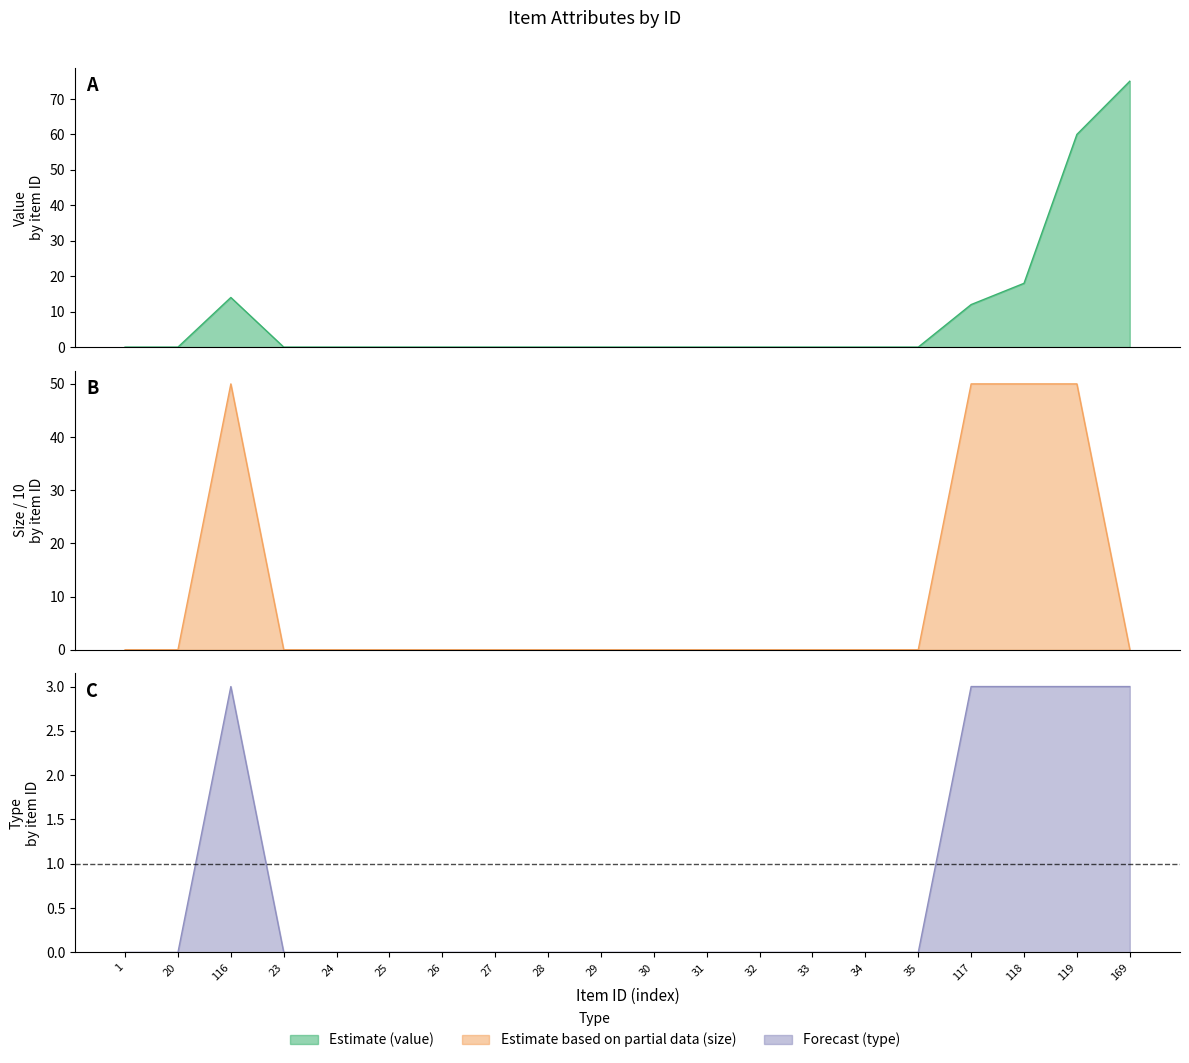

What is the average value of the Forecast (type) series?

0.8